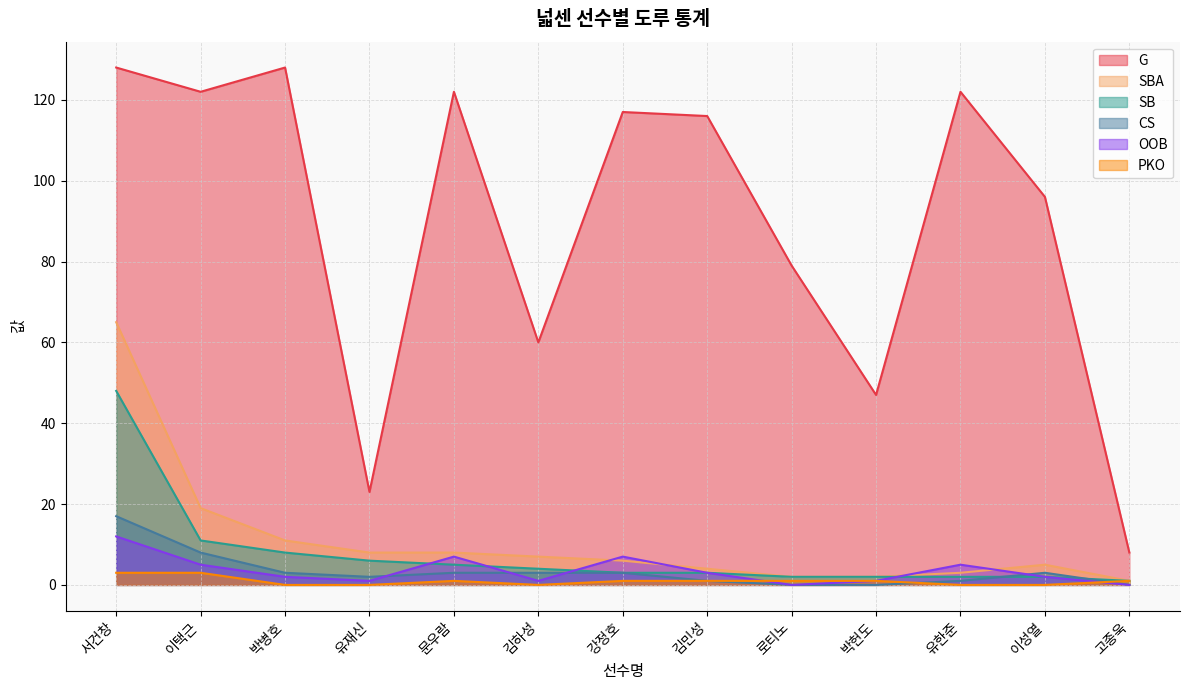

What are all the series names shown in the legend?

G, SBA, SB, CS, OOB, PKO